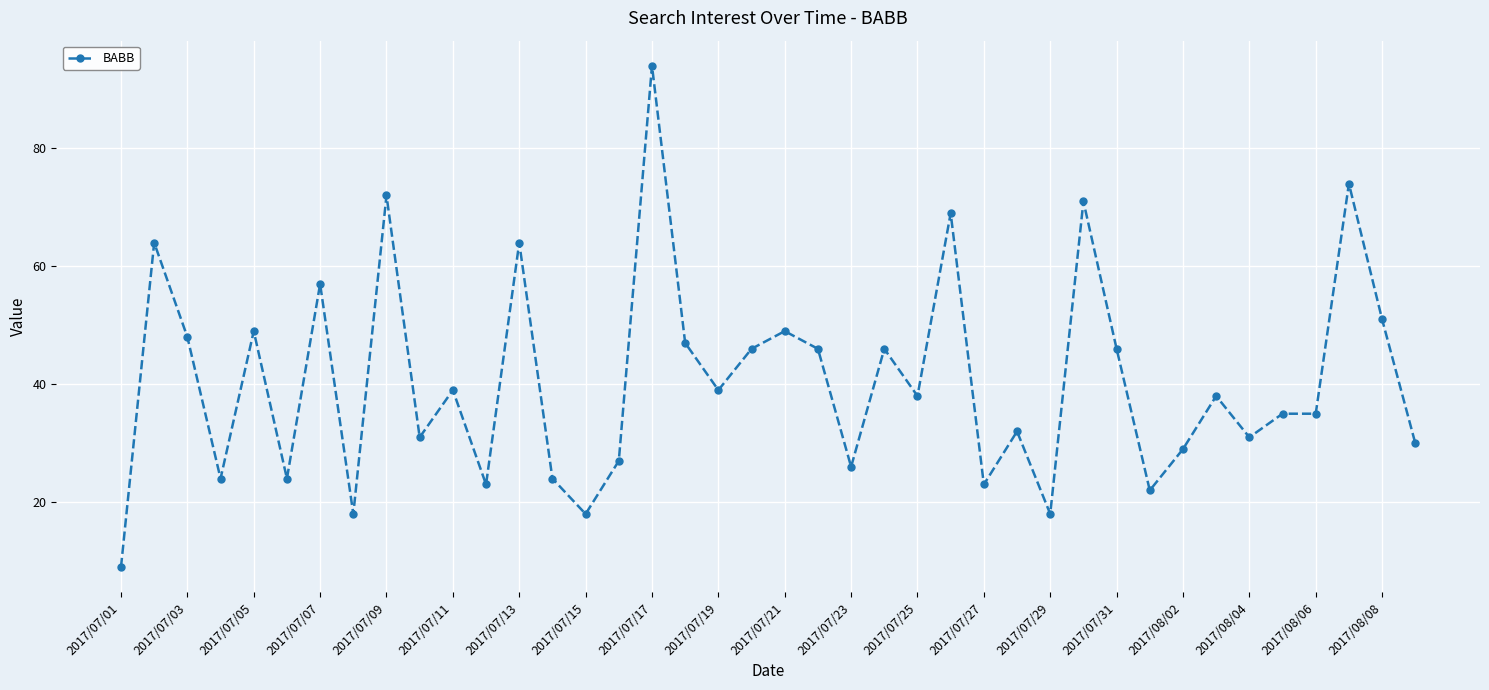

True or false: the data has more than 2 interior local peaks.

True